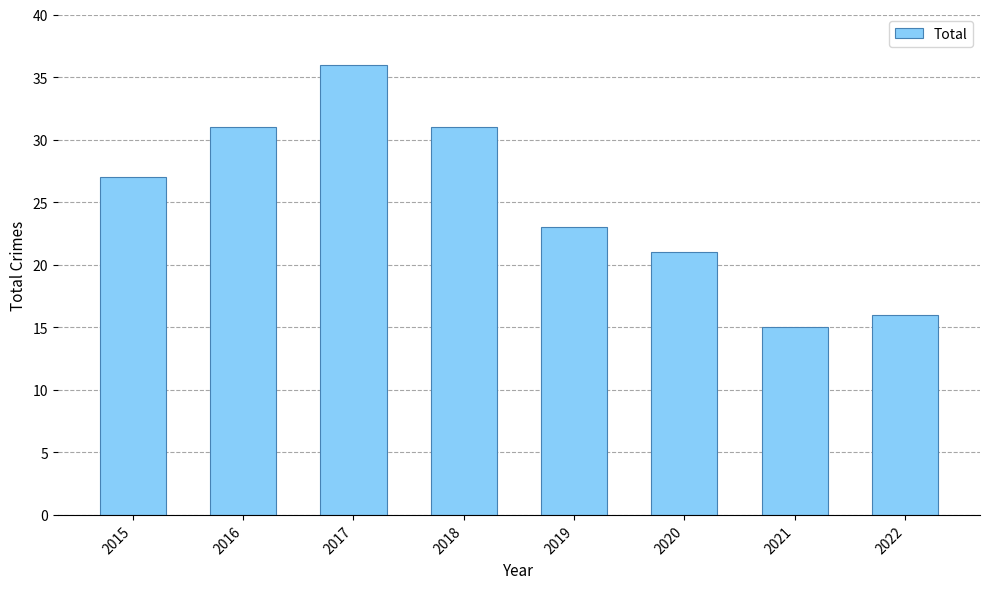

Does the chart contain stacked bars?

No